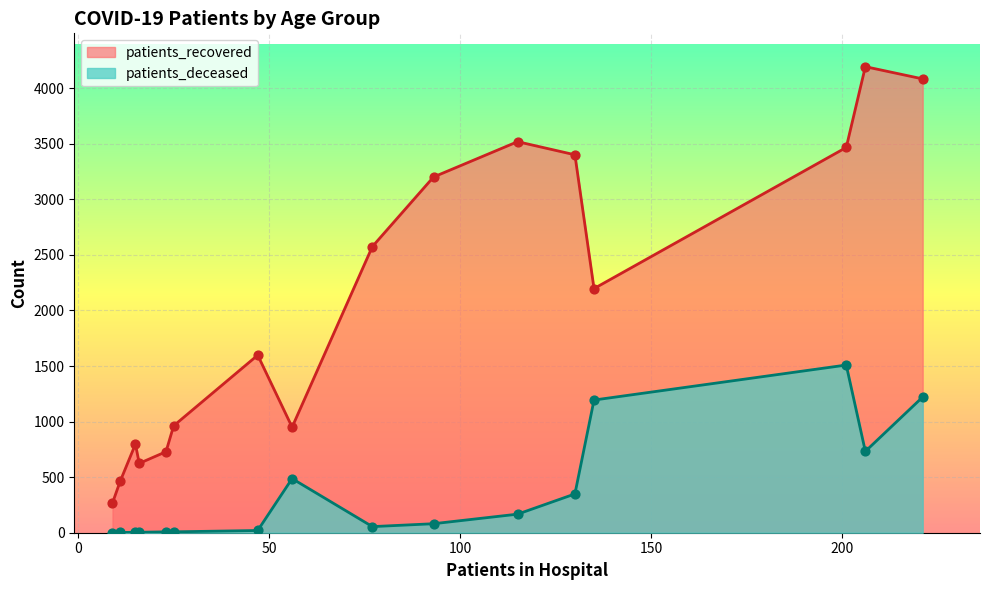

List the series in order of their overall mean, lowest first.

patients_deceased, patients_recovered